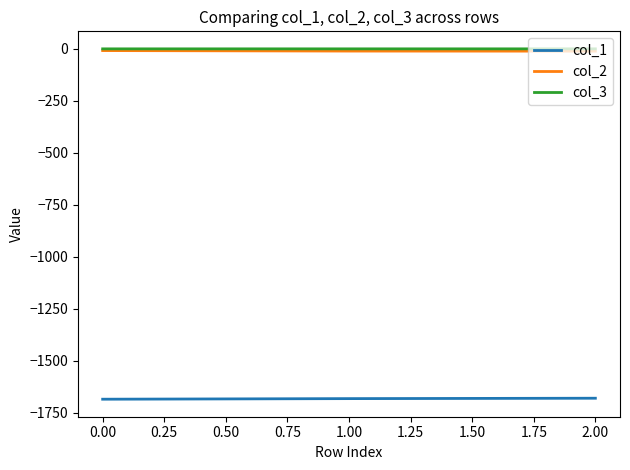

The value of col_1 at 2.00 is -1680.0. True or false?

True